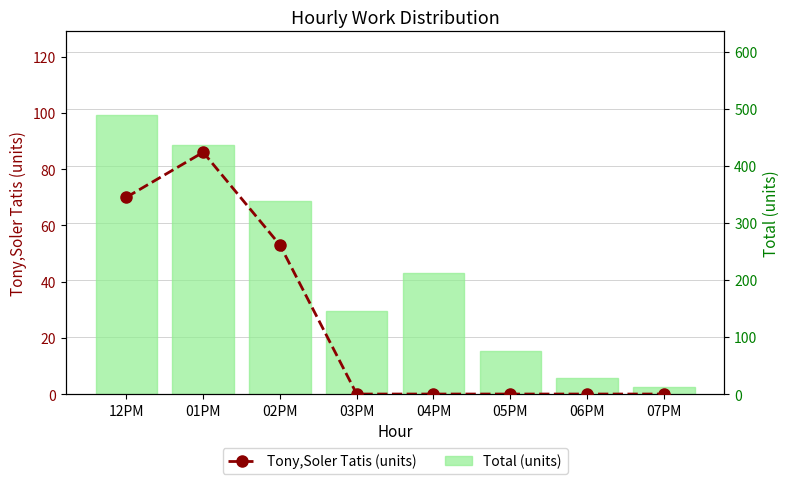

What is the difference between the highest and lowest values at 01PM?

350